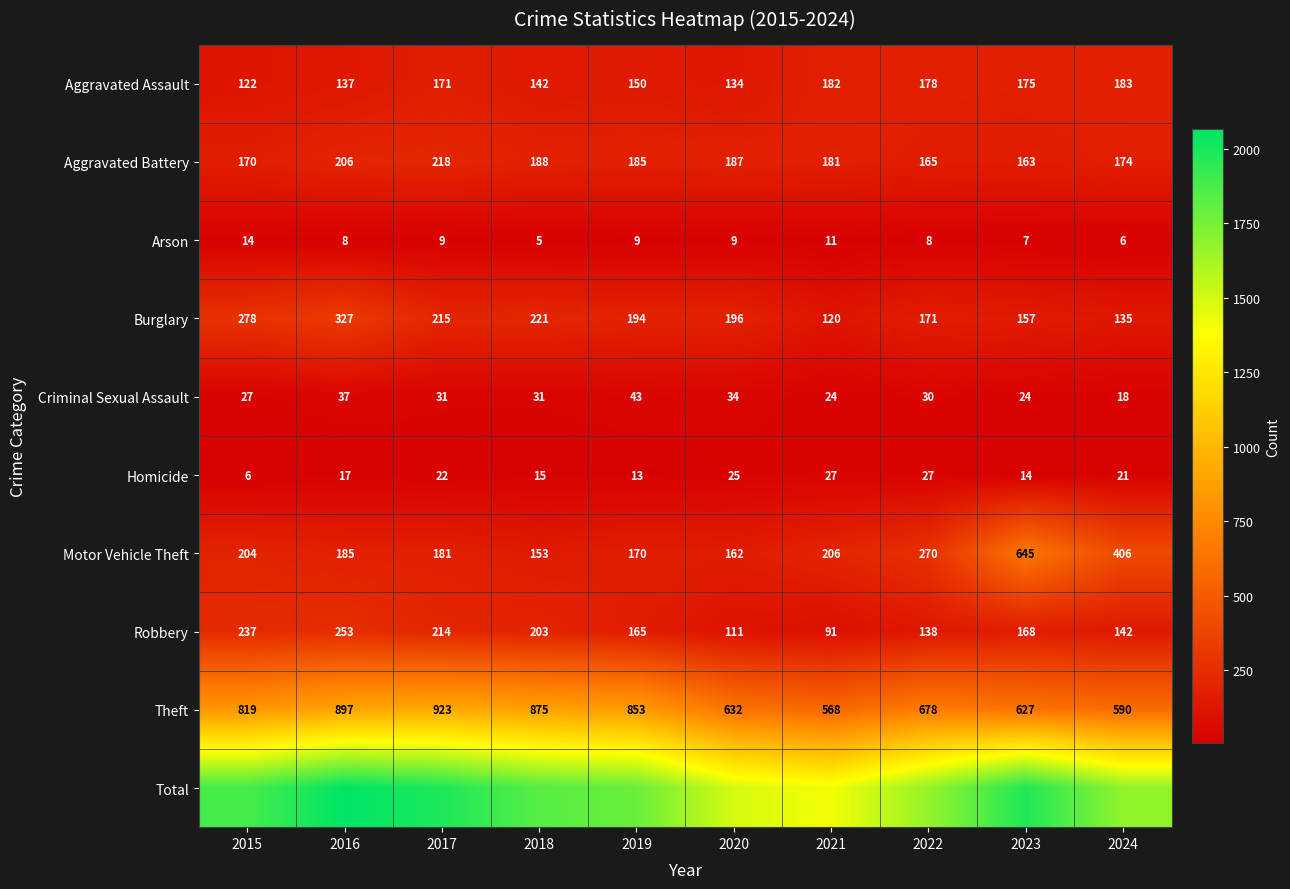

What is the sum of the Criminal Sexual Assault values at 2022 and 2017?

61